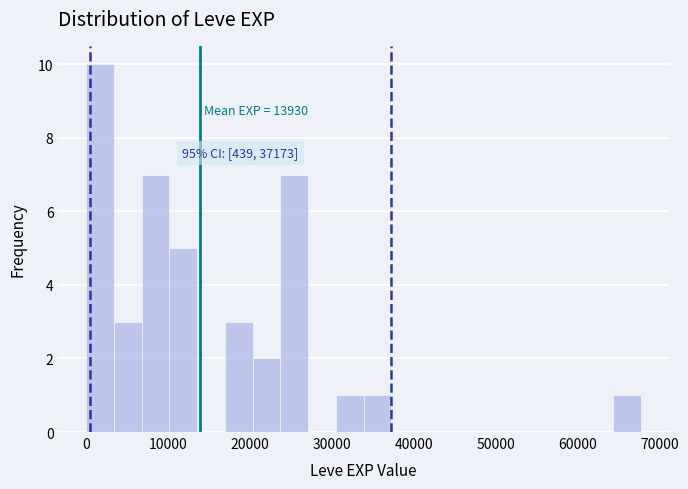

Read against the x-axis, roughly where is the centre of the tallest bar?

2000